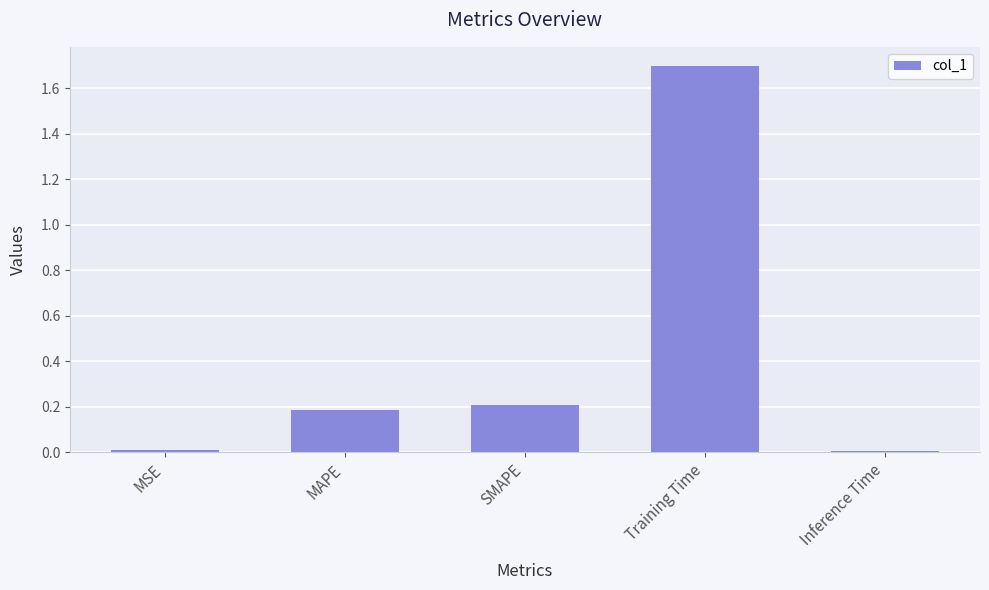

What is the label of the 4th bar from the right?

MAPE